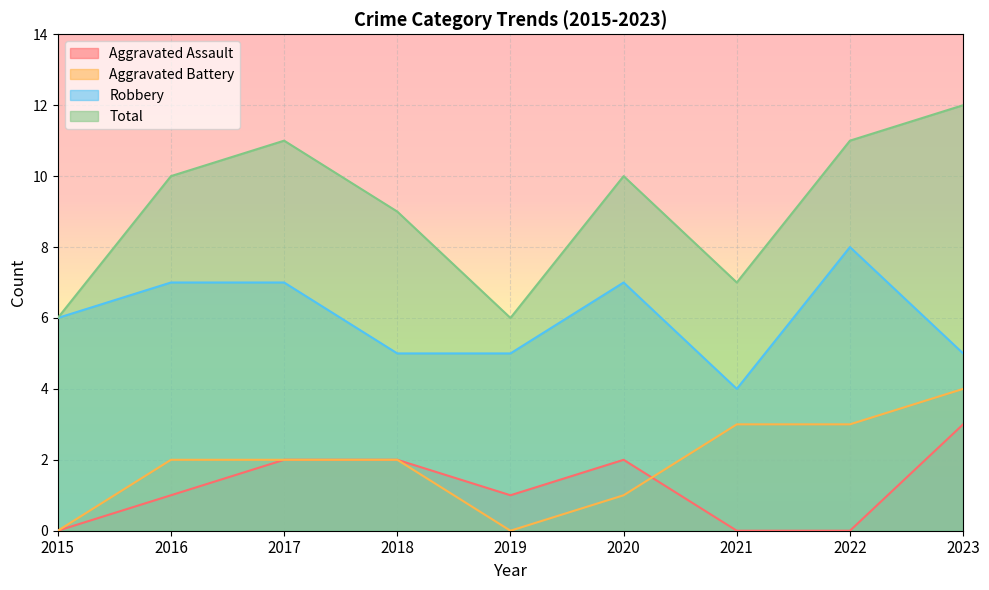

How many lines are shown in the chart?

4